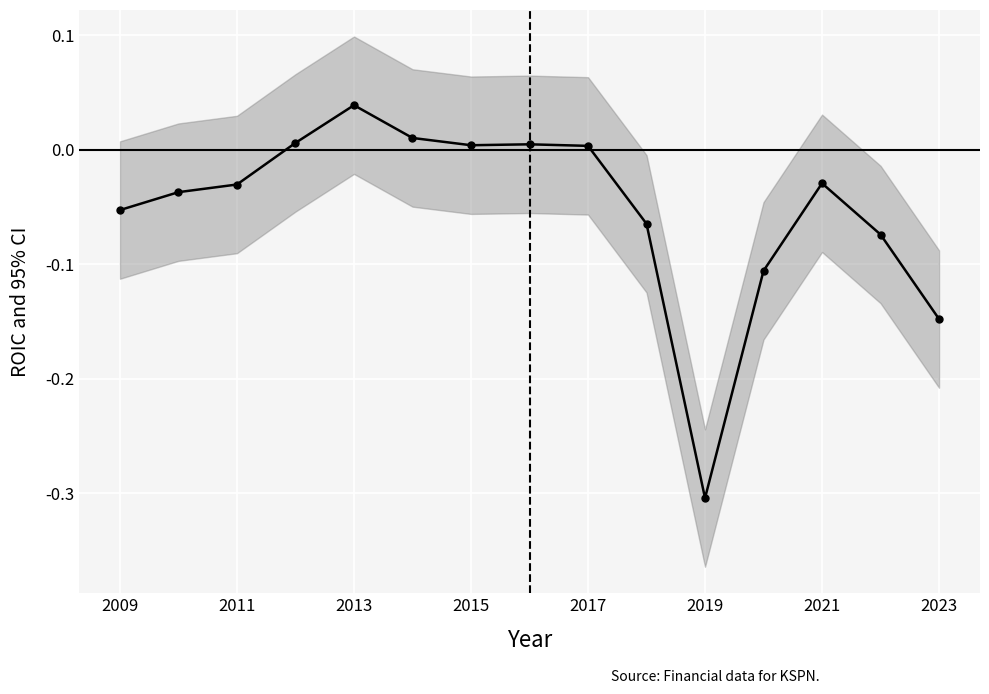

The value at 2017 is 0.0. True or false?

True